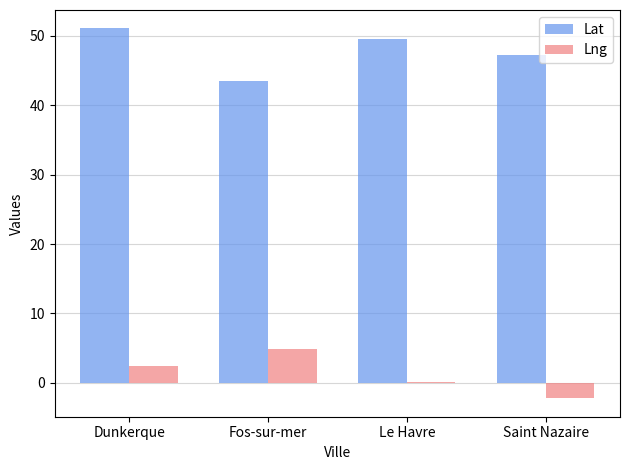

True or false: Lat has a value of 51.0 at Dunkerque.

True